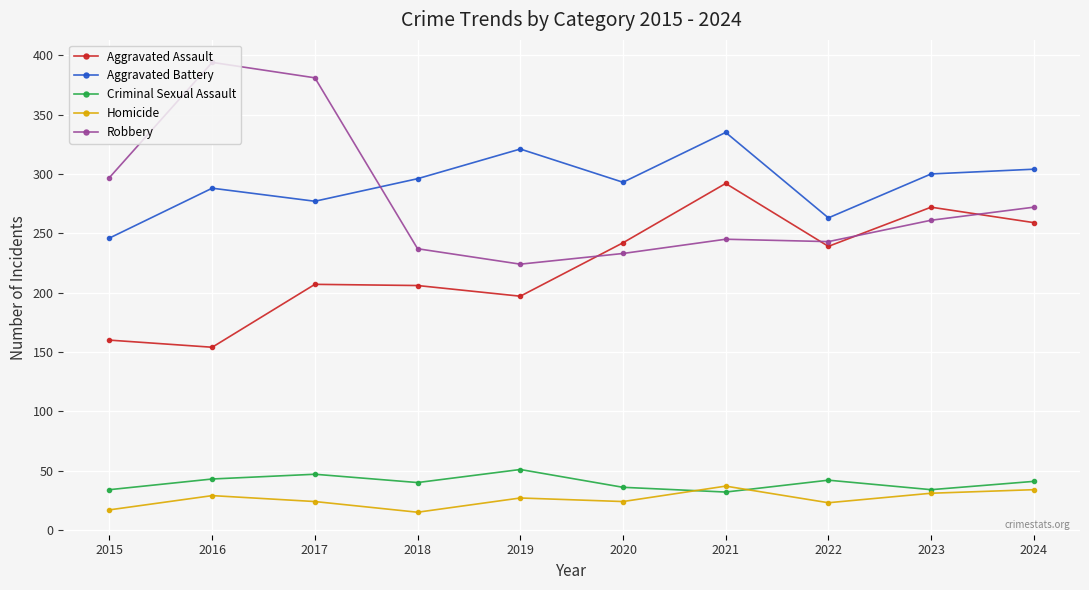

What is the maximum value shown in the chart?

394